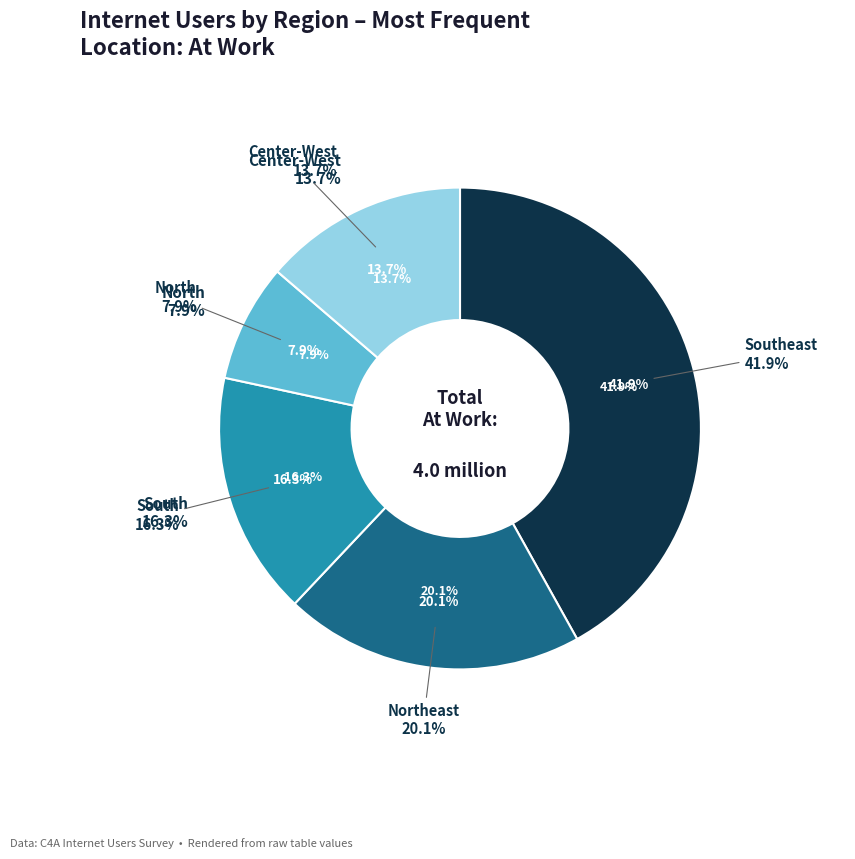

Count the number of slices in the pie.

5